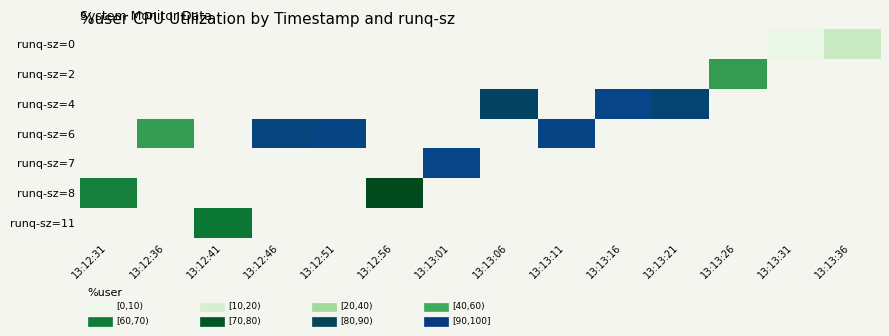

Count the number of data series in this chart.

7